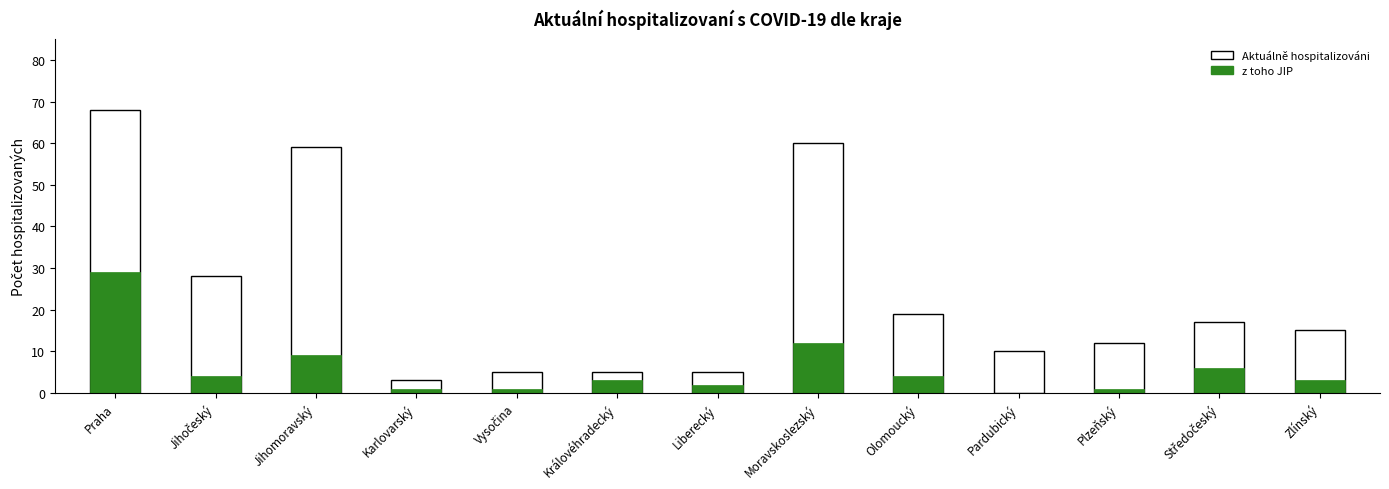

At which category is the sum across all series the highest?

Praha